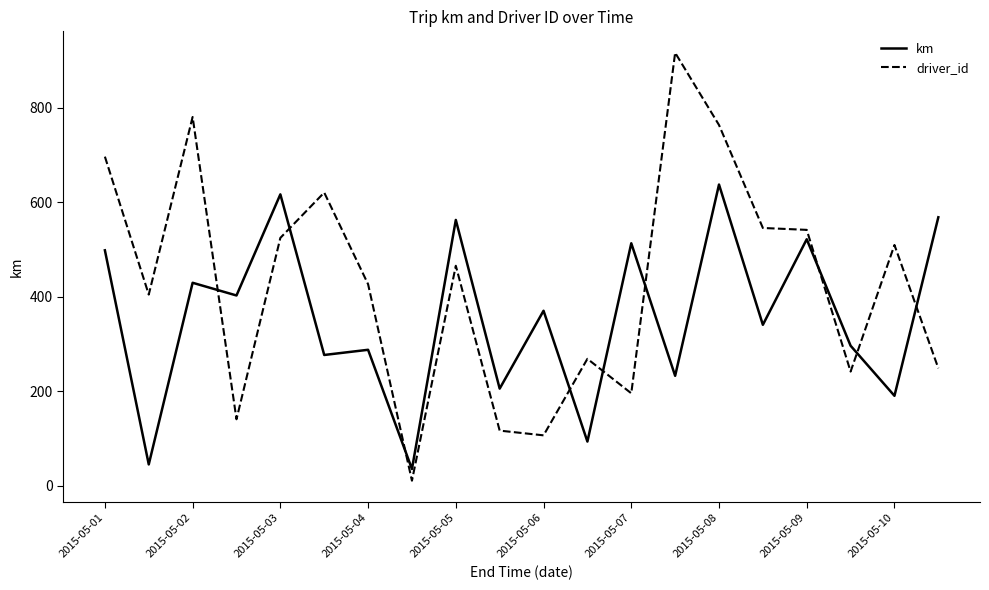

What is the greatest value displayed?

917.0